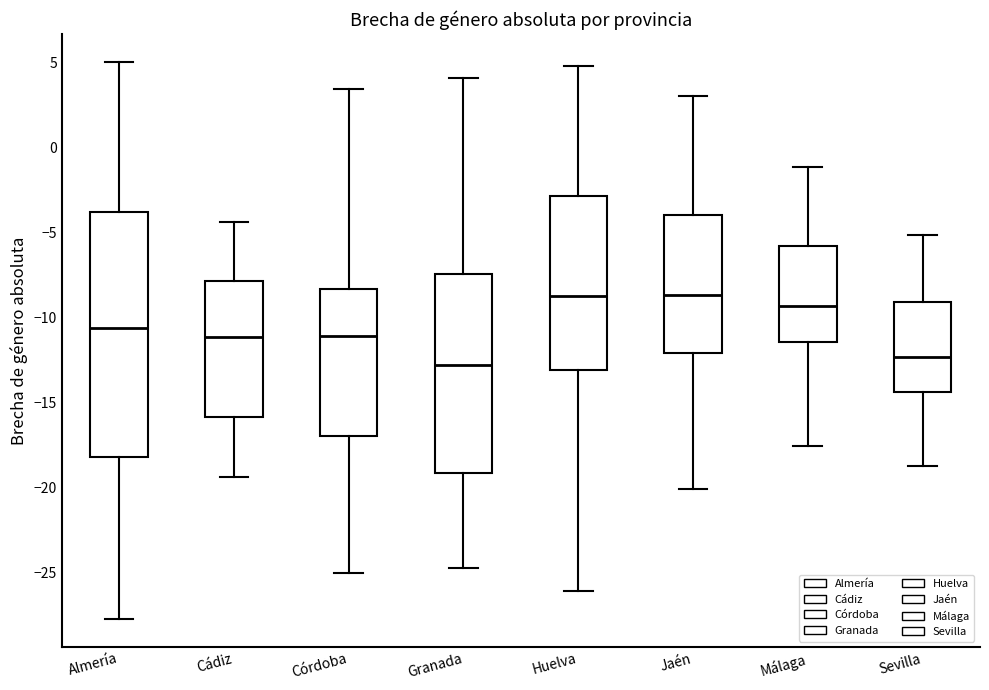

Where does the lower whisker of the box for Cádiz end on the y-axis? The values are not printed on the chart, so give them approximately, as read against the axis.

-19.5